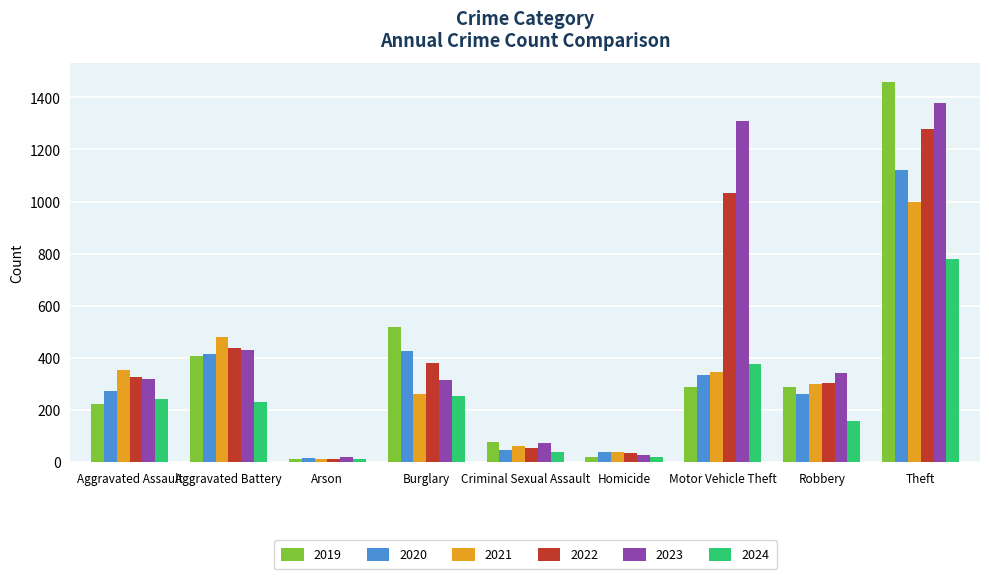

What is the label of the 7th bar from the right?

Arson